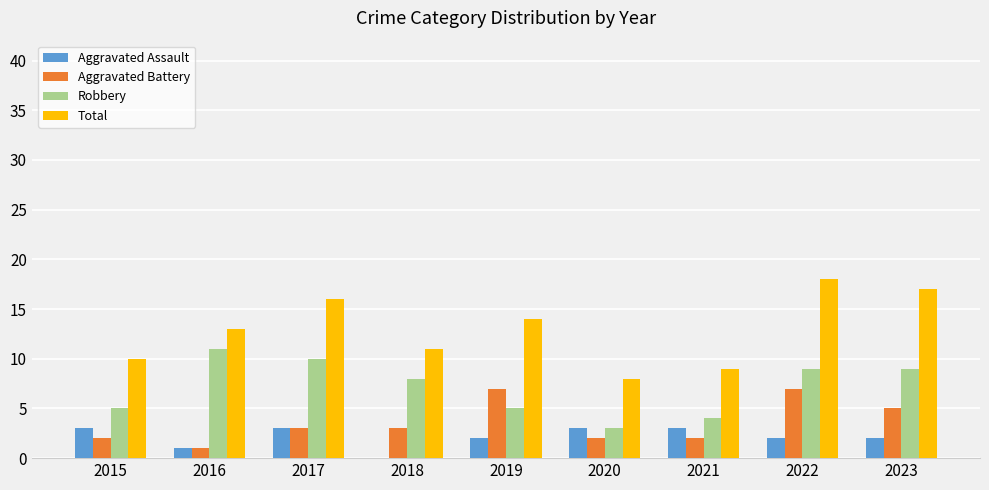

What is the sum of all Total values?

116